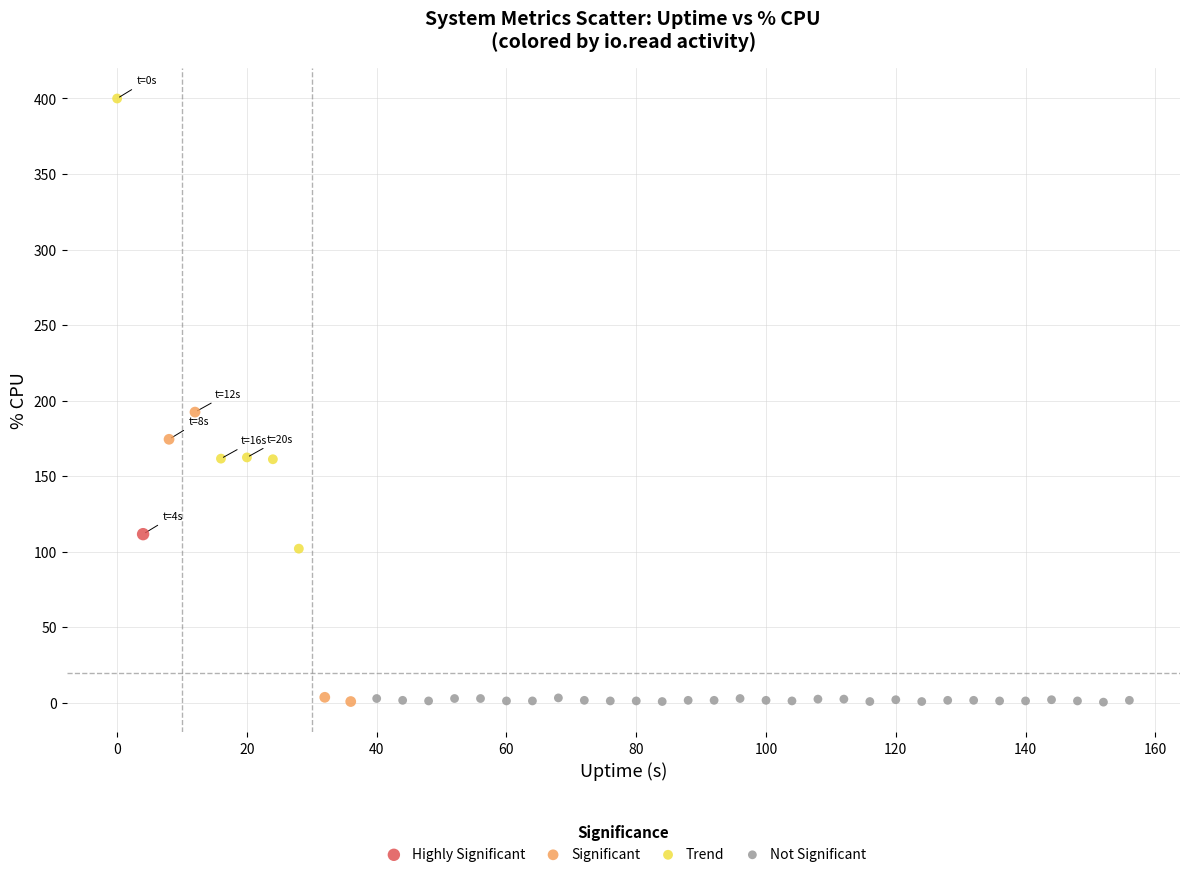

Which series contains the highest Y value?

Trend